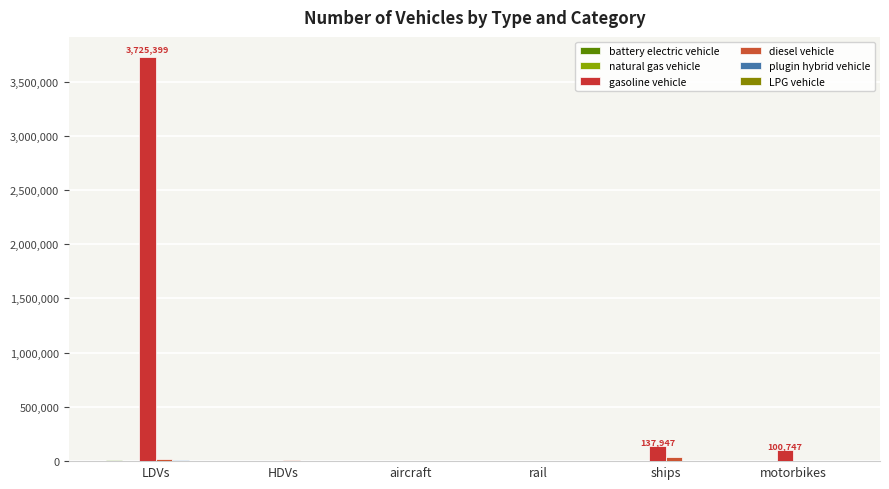

List the labels in order of LPG vehicle value, largest first.

LDVs, HDVs, aircraft, rail, ships, motorbikes